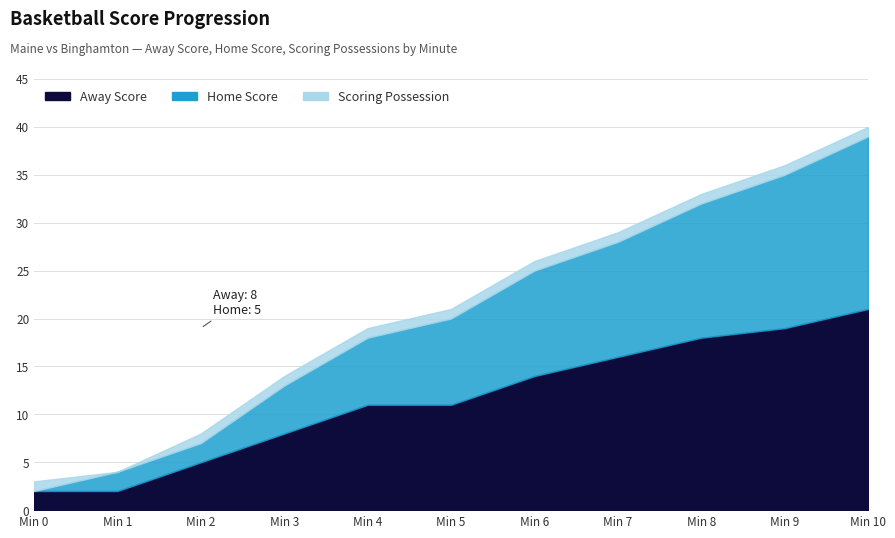

What is the value of the Land point at the 1st from the left?

3